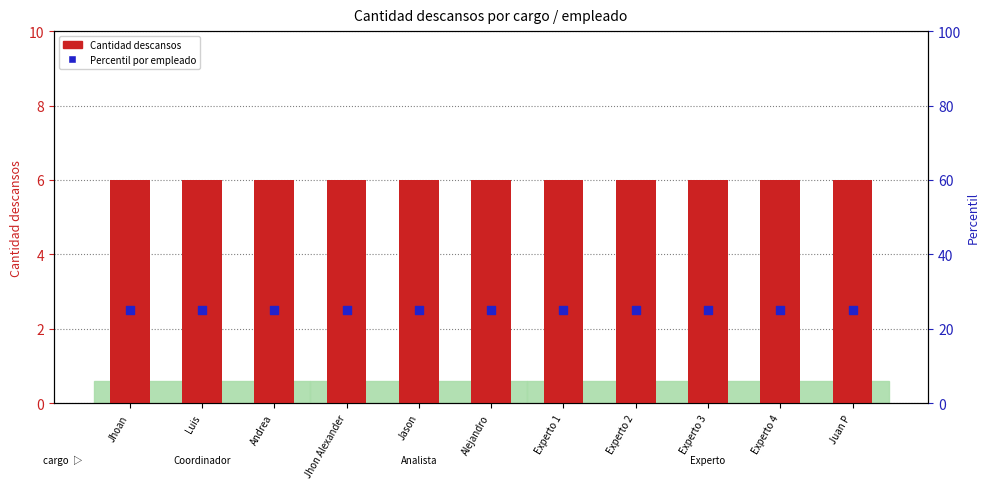

Which series contains the highest Y value?

Percentil por empleado